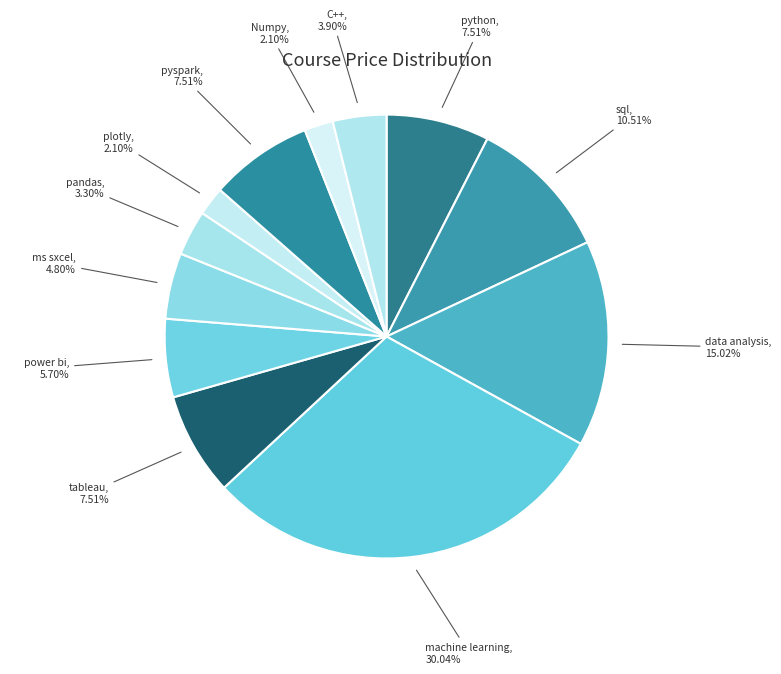

Is it true that machine learning is 30% of the pie?

True